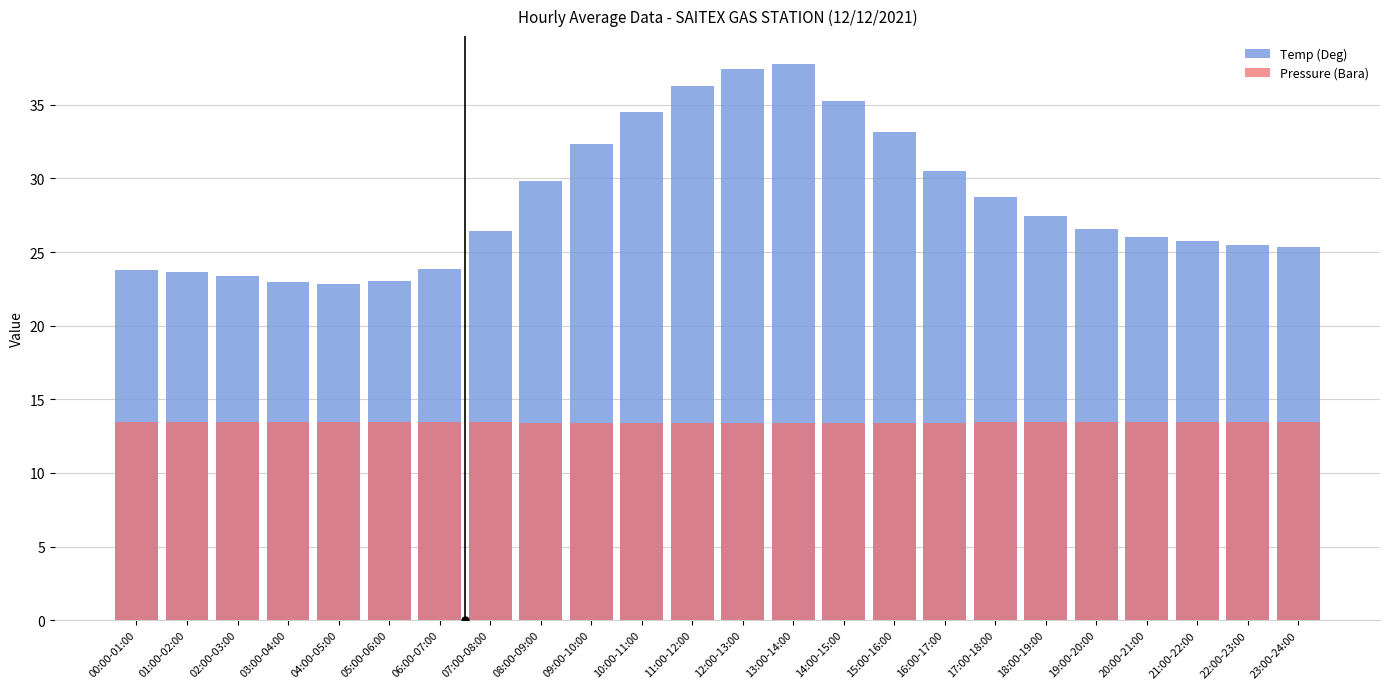

How many bars are there in each group?

2